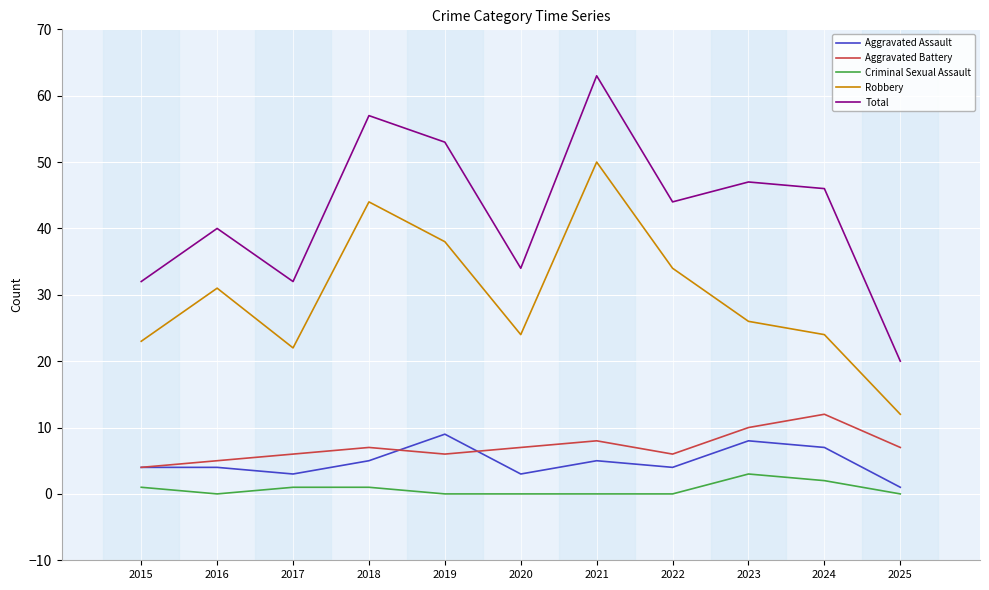

Does the chart have visible grid lines?

Yes